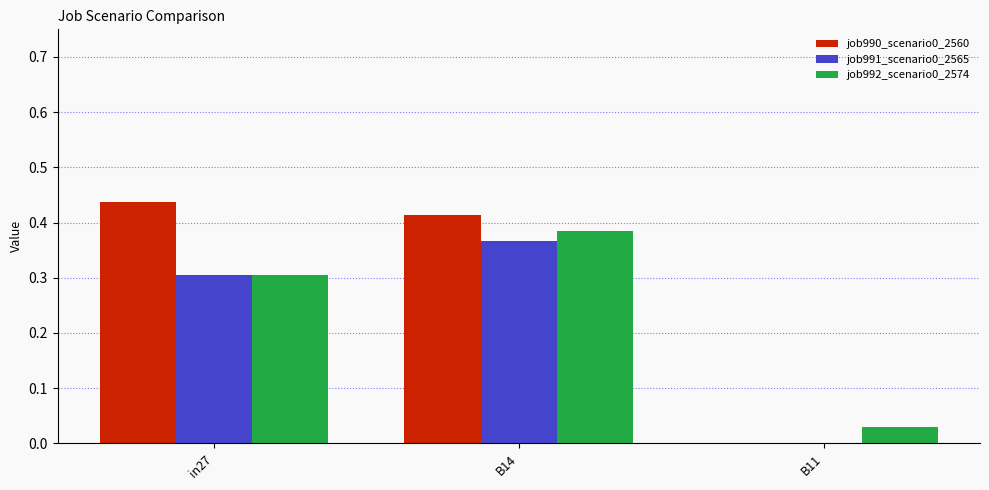

Are the bars horizontal?

No